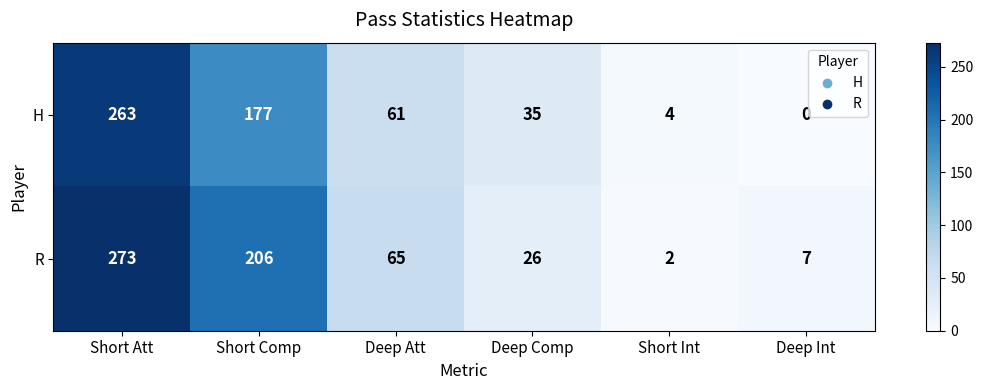

What is the sum of all R values?

579